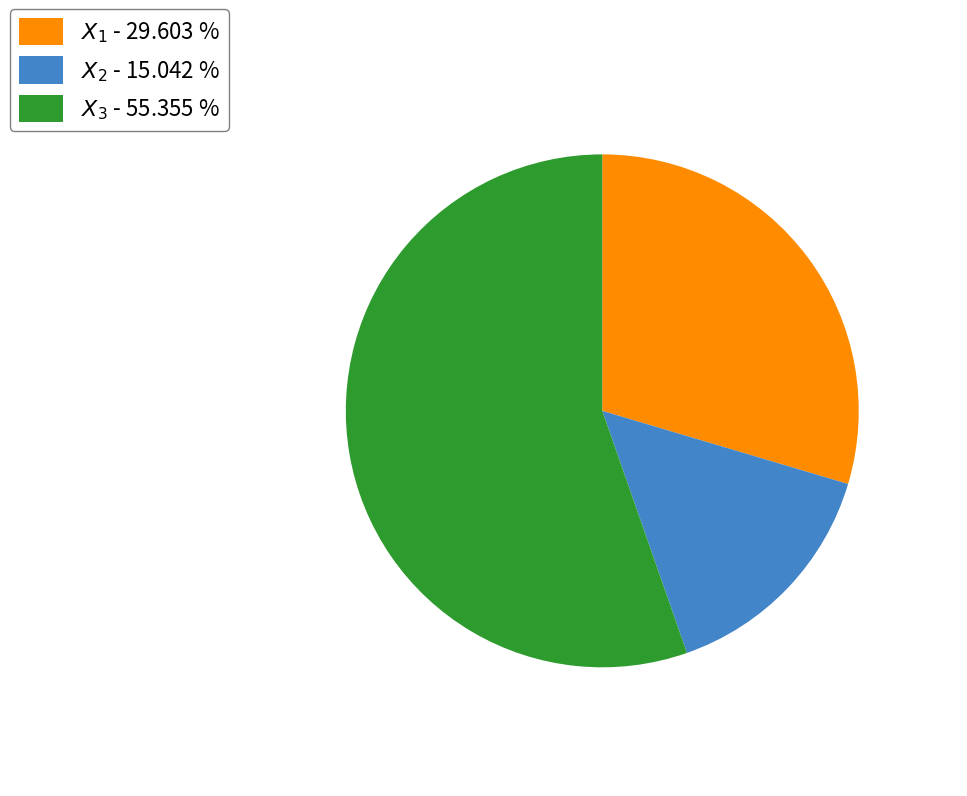

Does any single category account for the majority?

Yes